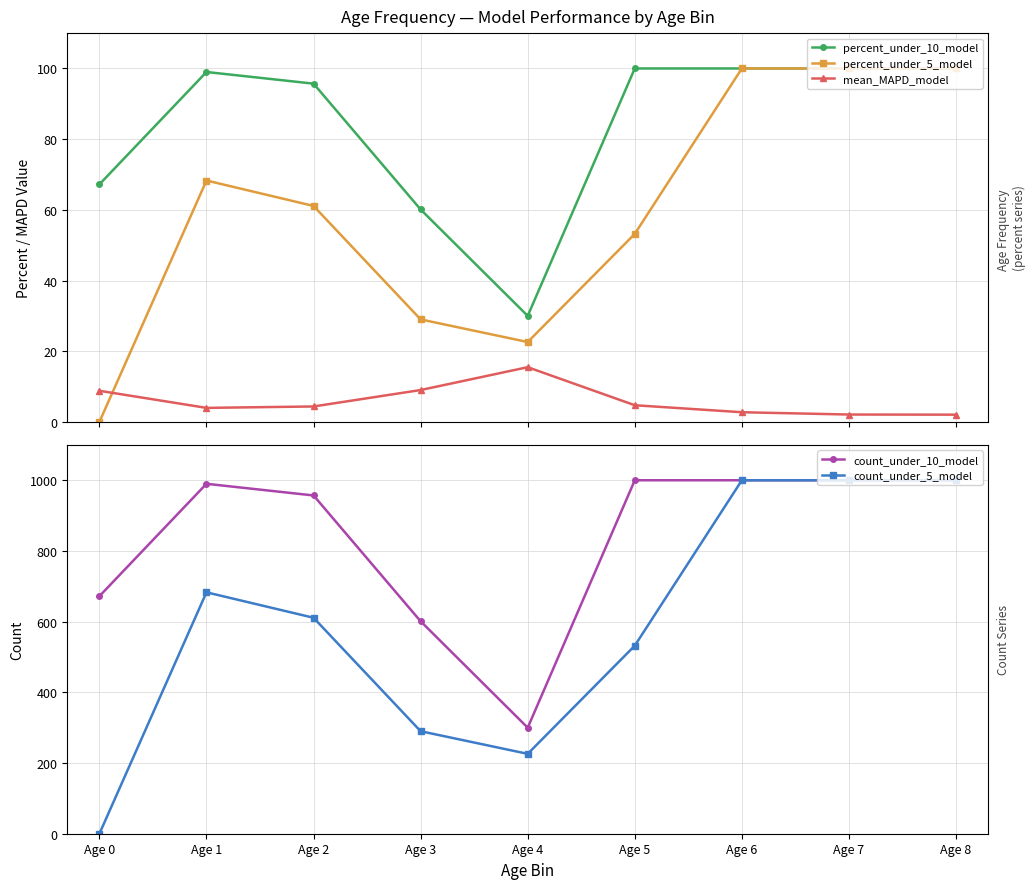

Which has a higher value, Age 3 or Age 0?

Age 0